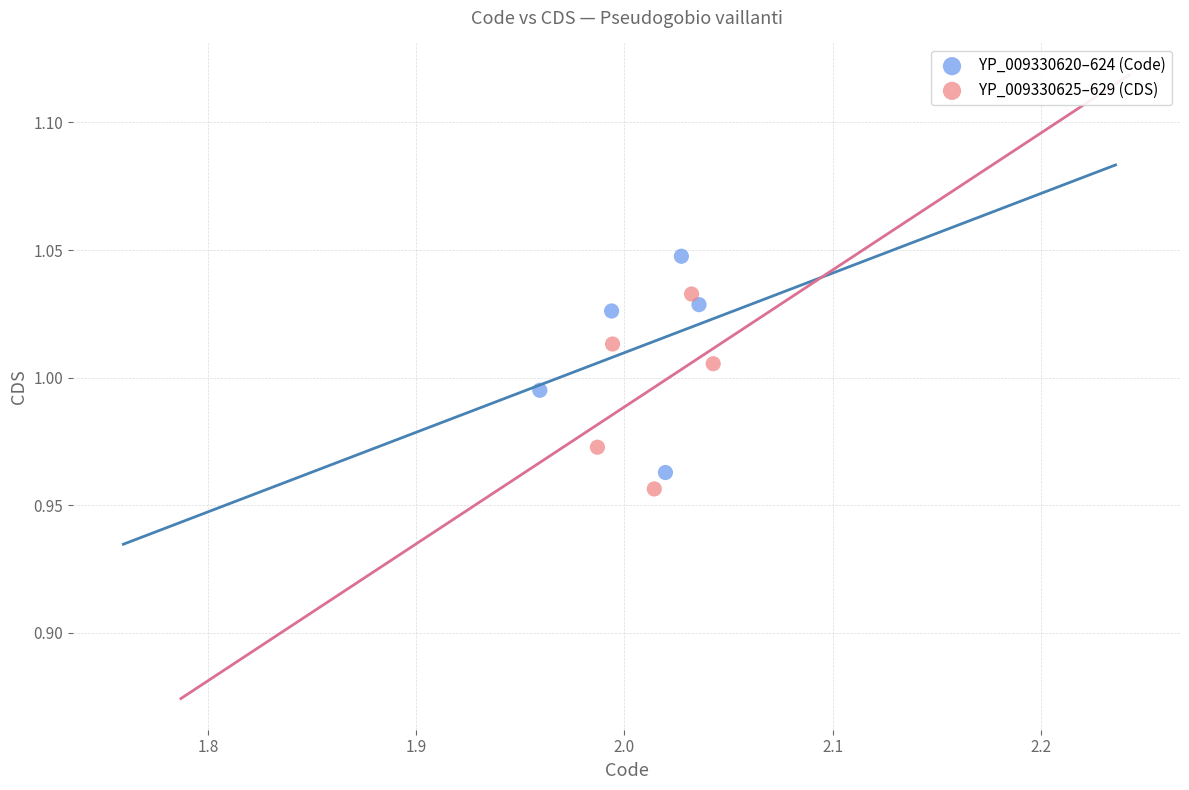

Which series reaches the minimum Y coordinate?

YP_009330625–629 (CDS)